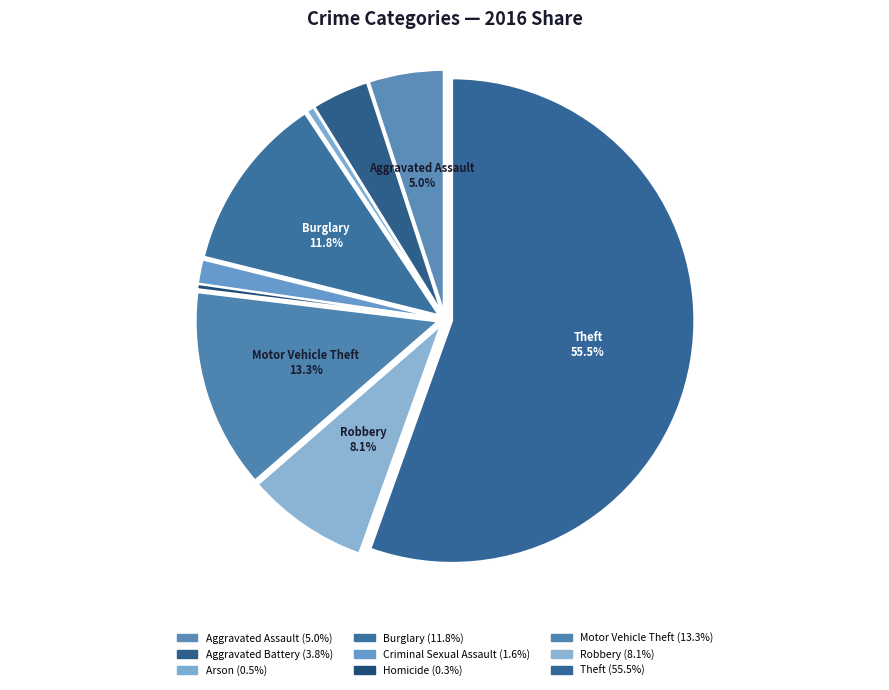

How many segments does this pie chart have?

9